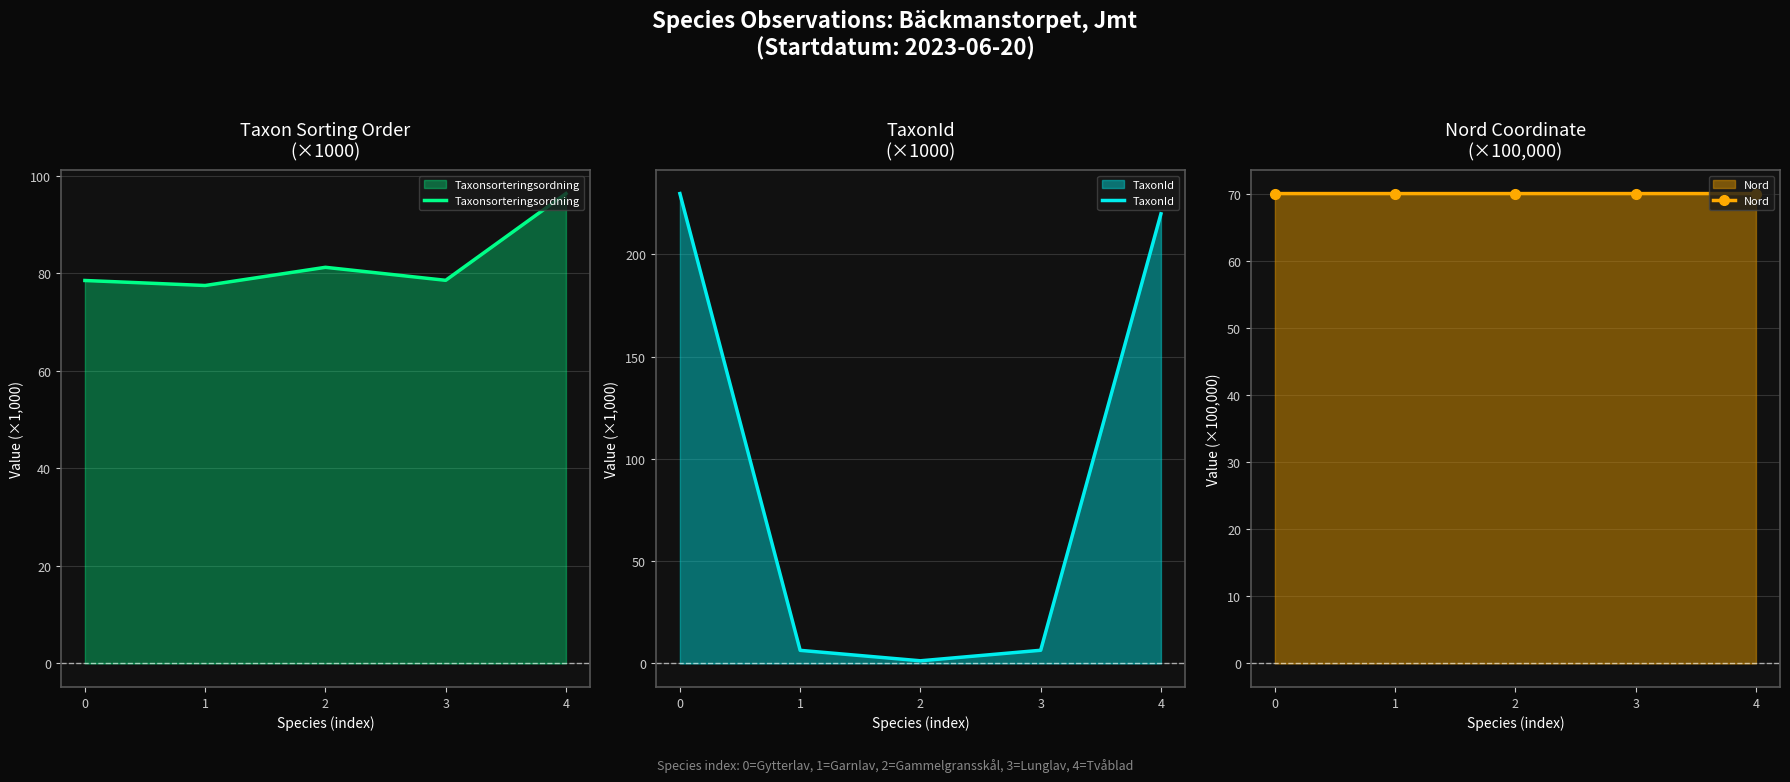

List the series in order of their peak value, lowest first.

Nord, Taxonsorteringsordning, TaxonId